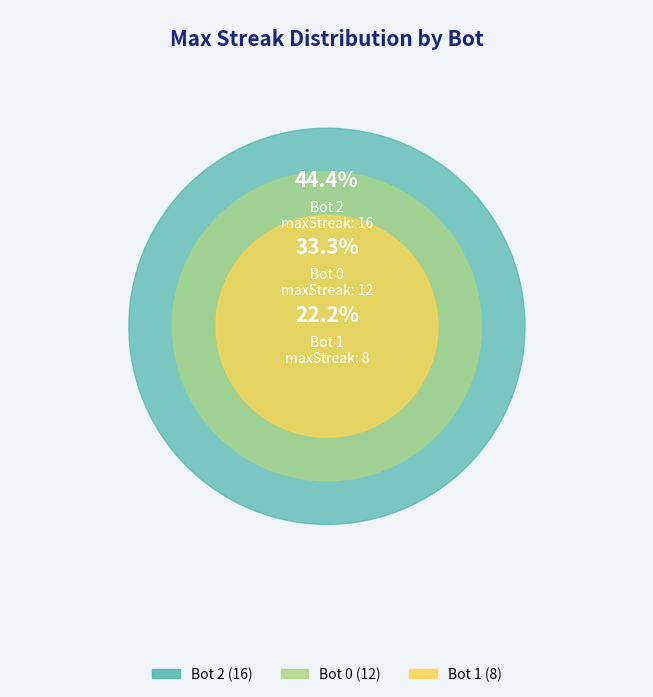

Does Bot 1 account for over 50% of the chart?

No